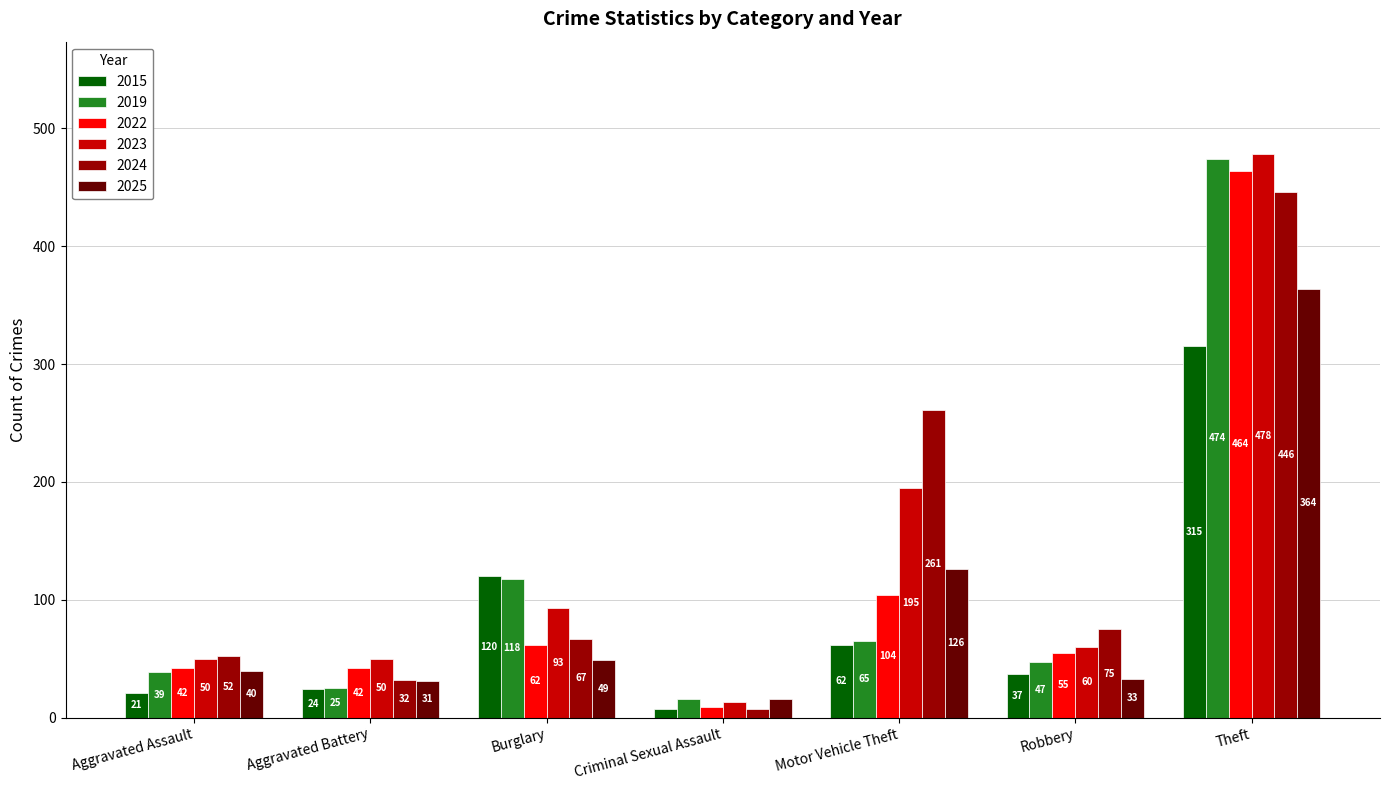

Which category has the highest value in the 2019 series?

Theft